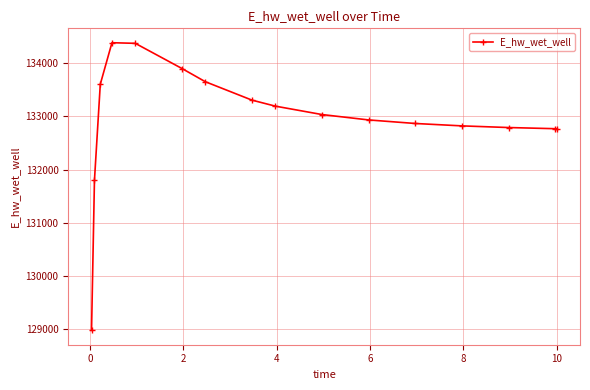

What is the average value?

132948.6